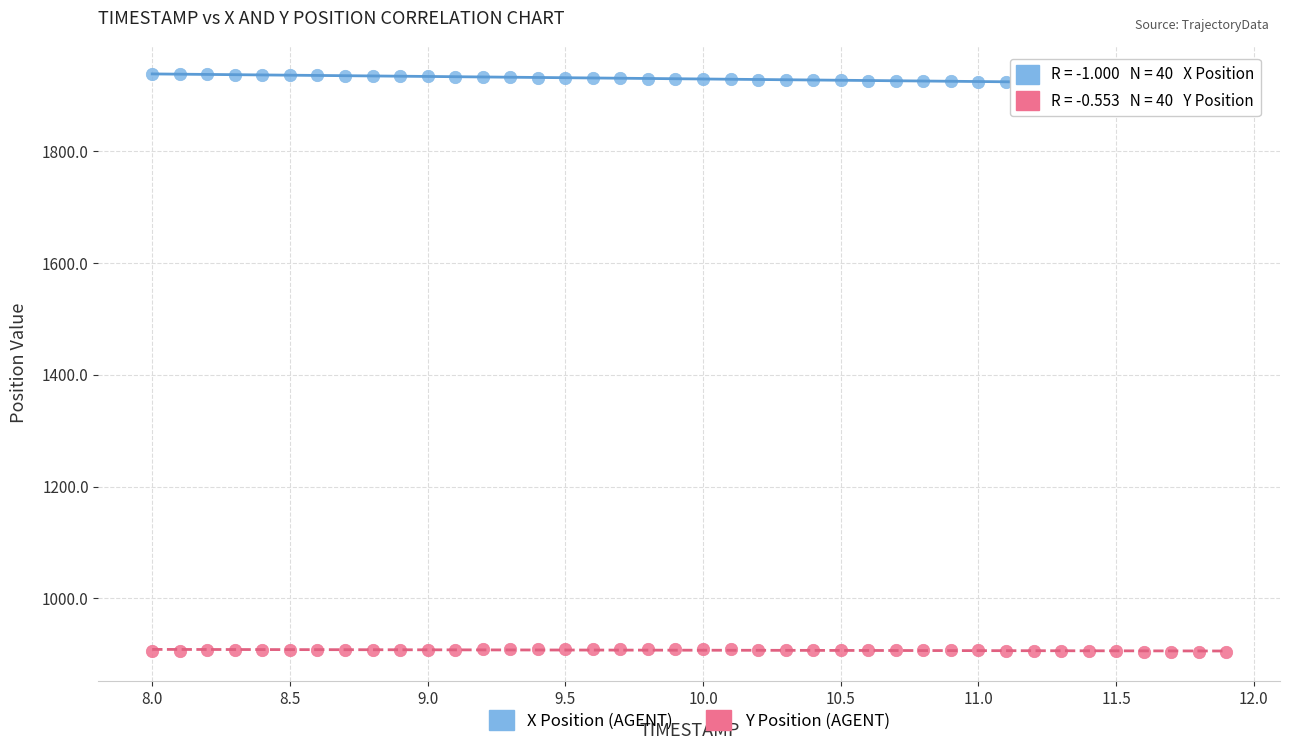

Which series reaches the maximum Y coordinate?

X Position (AGENT)